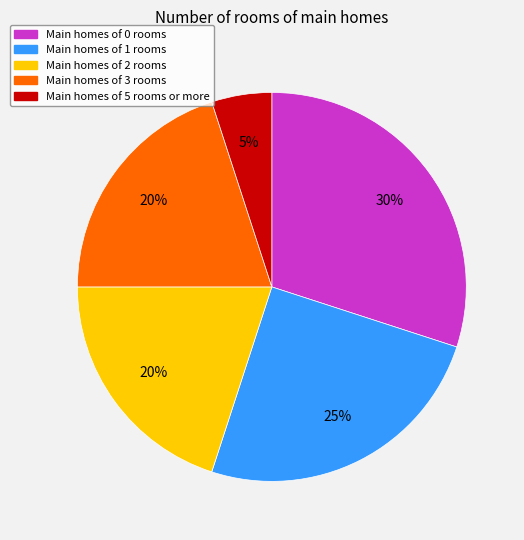

To the nearest percent, what is the average slice percentage?

20%